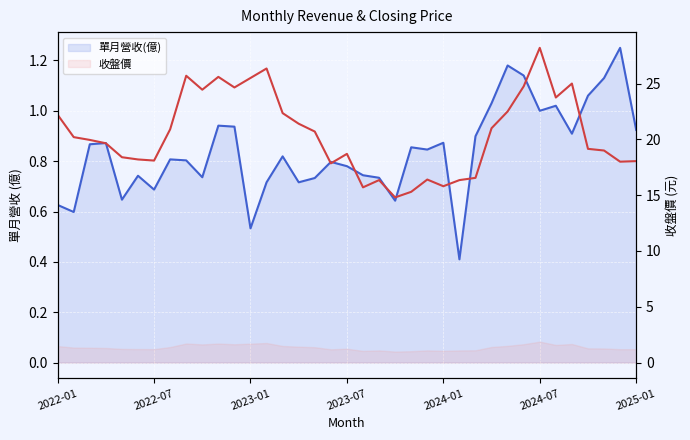

What is the value of the 單月營收(億) point at the 5th from the left?

0.6